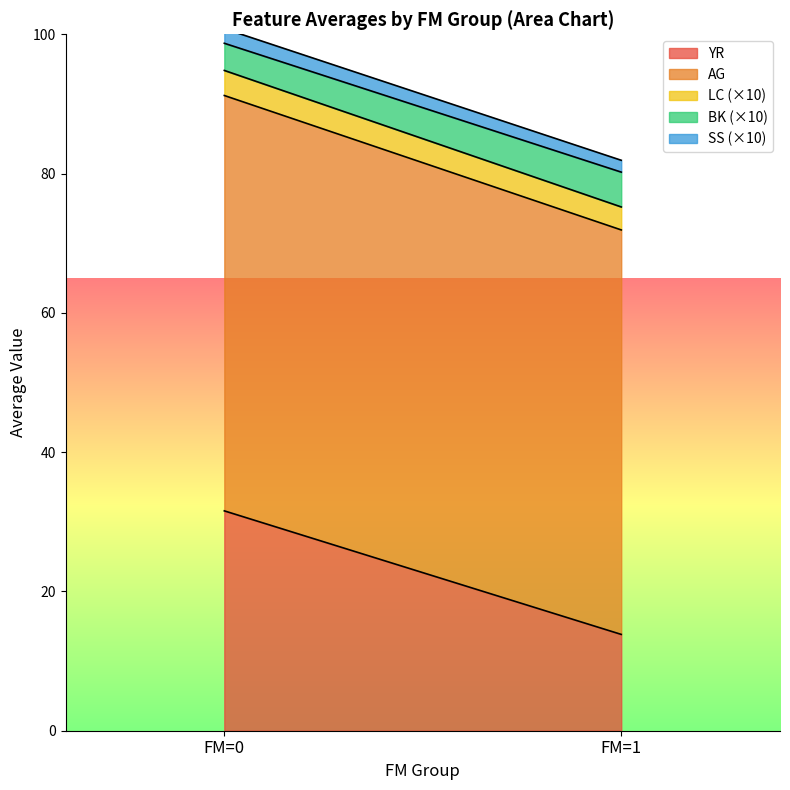

Reading left to right, transcribe the values for YR.

FM=0=31.6	FM=1=13.8